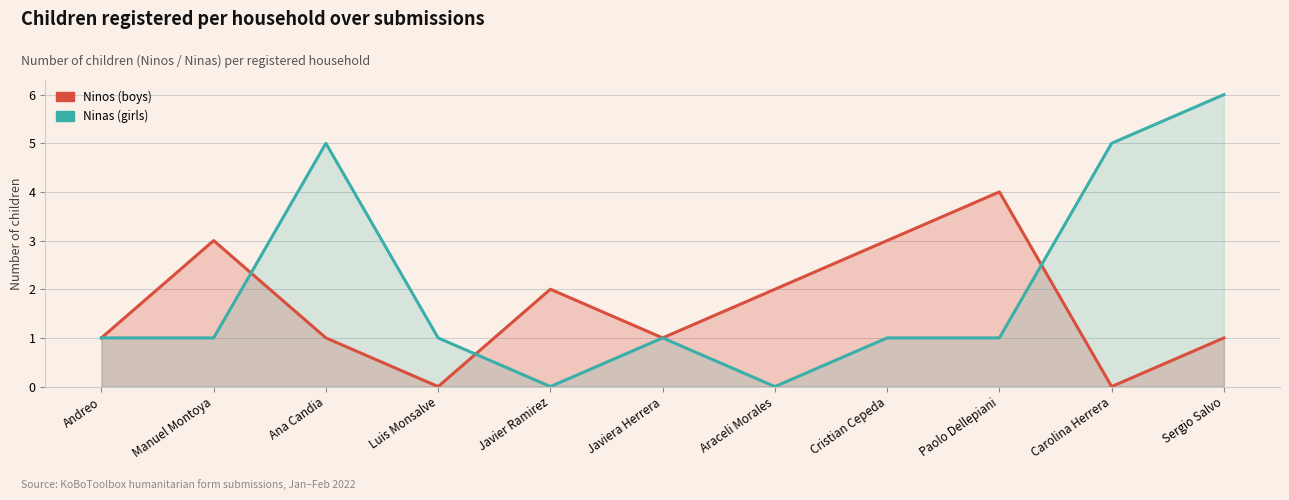

Reading left to right, what are all the values shown in this chart?

Ninos: Andreo=1	Manuel Montoya=3	Ana Candia=1	Luis Monsalve=0	Javier Ramirez=2	Javiera Herrera=1	Araceli Morales=2	Cristian Cepeda=3	Paolo Dellepiani=4	Carolina Herrera=0	Sergio Salvo=1
Ninas: Andreo=1	Manuel Montoya=1	Ana Candia=5	Luis Monsalve=1	Javier Ramirez=0	Javiera Herrera=1	Araceli Morales=0	Cristian Cepeda=1	Paolo Dellepiani=1	Carolina Herrera=5	Sergio Salvo=6